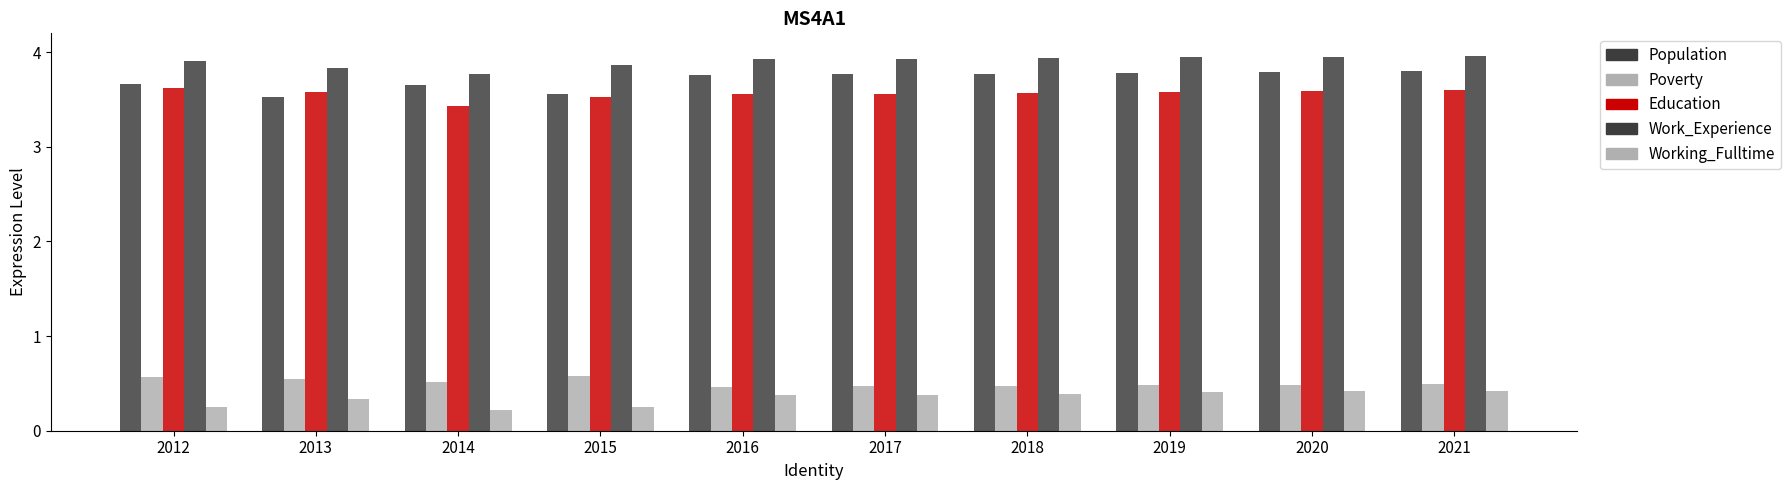

How many data points does each series have?

10